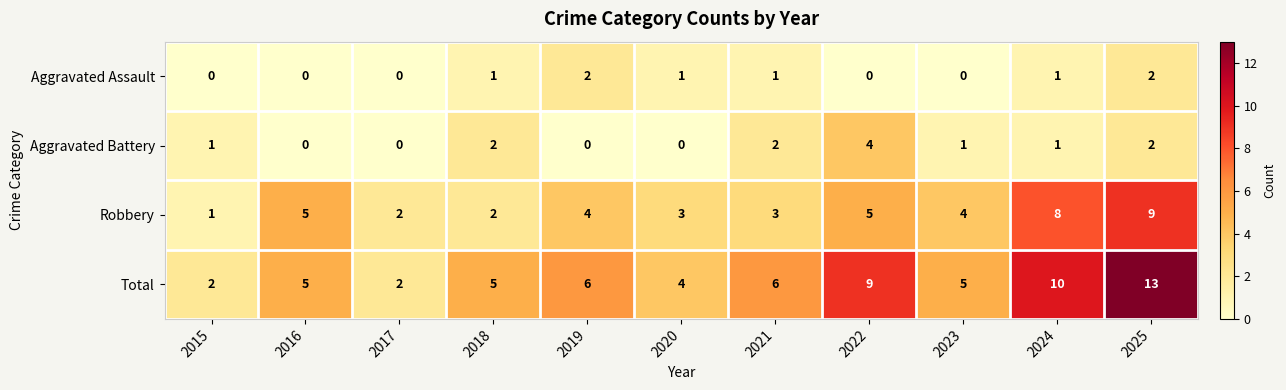

The value of Total at 2025 is 19. True or false?

False